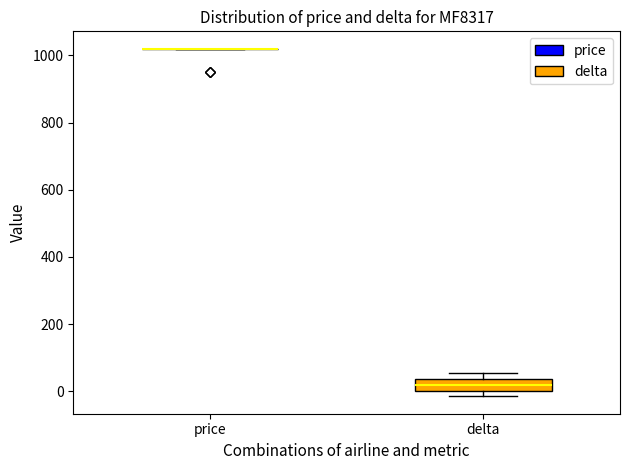

Where is the lower edge of the box for delta on the y-axis? The values are not printed on the chart, so give them approximately, as read against the axis.

0